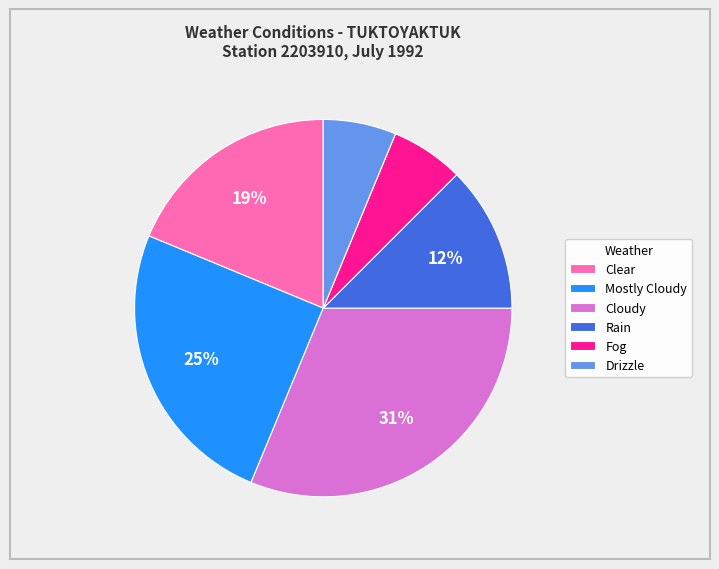

True or false: Clear accounts for 5% of the total.

False